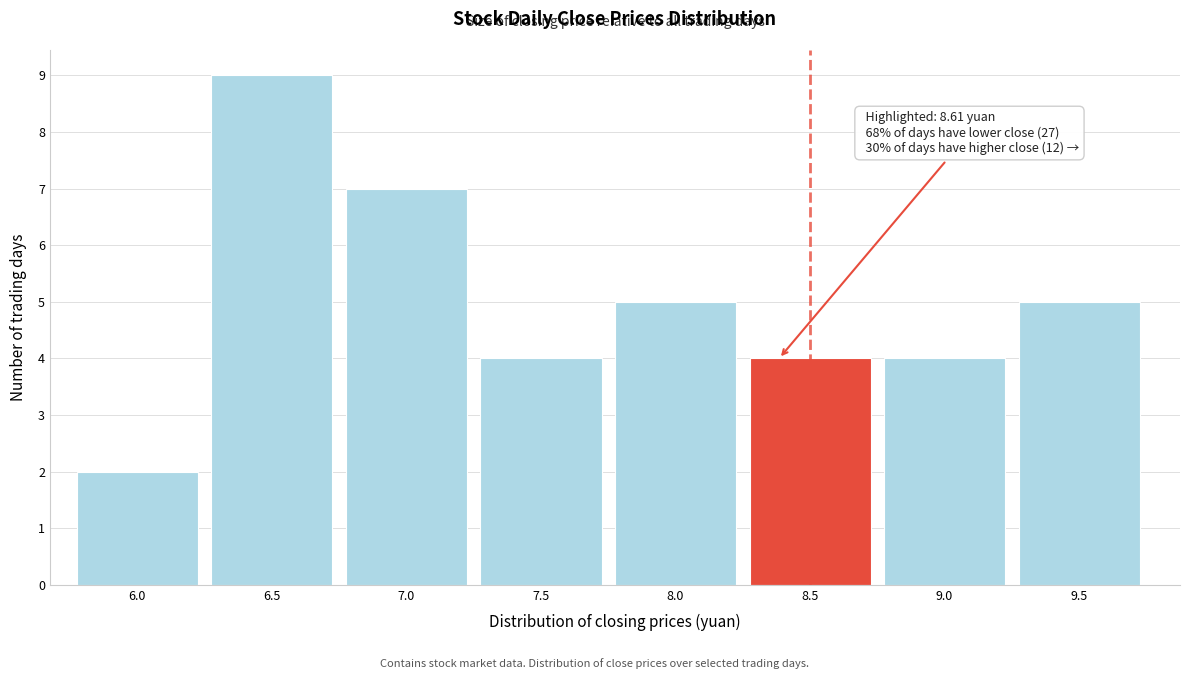

Reading right to left, what are all the values shown in this chart?

5	4	4	5	4	7	9	2